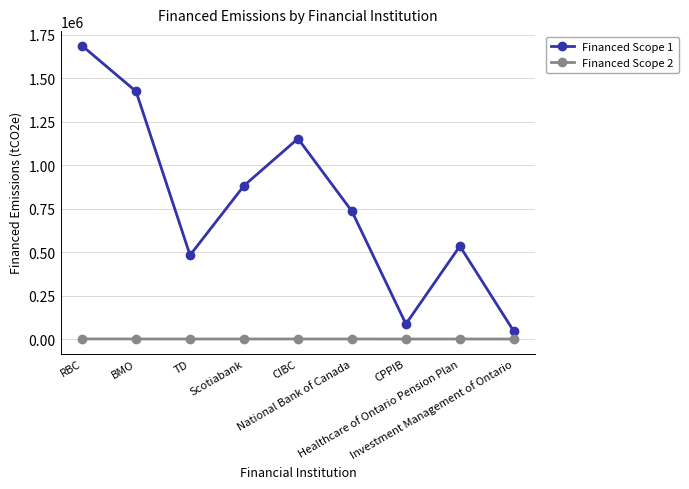

How many lines are shown in the chart?

2